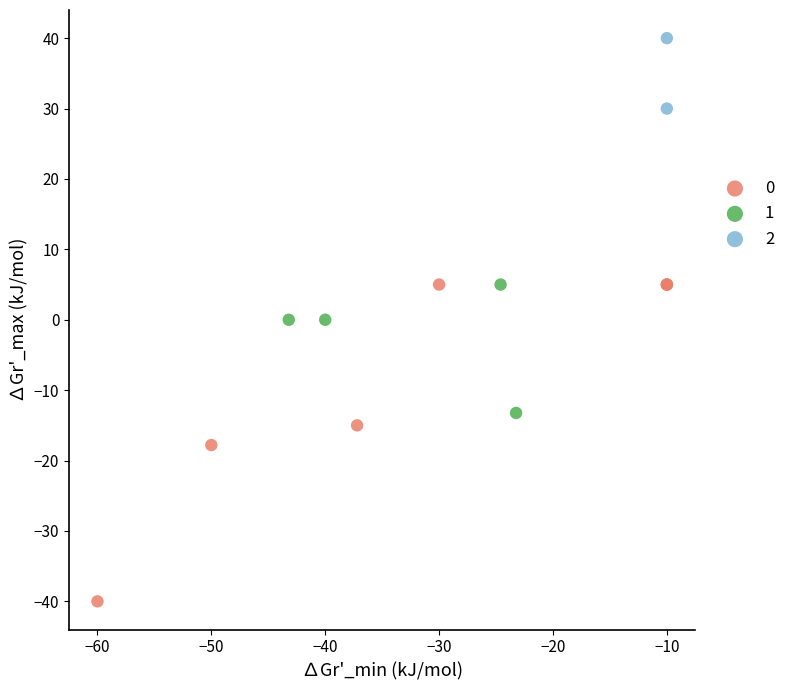

What are all the series names shown in the legend?

0, 1, 2